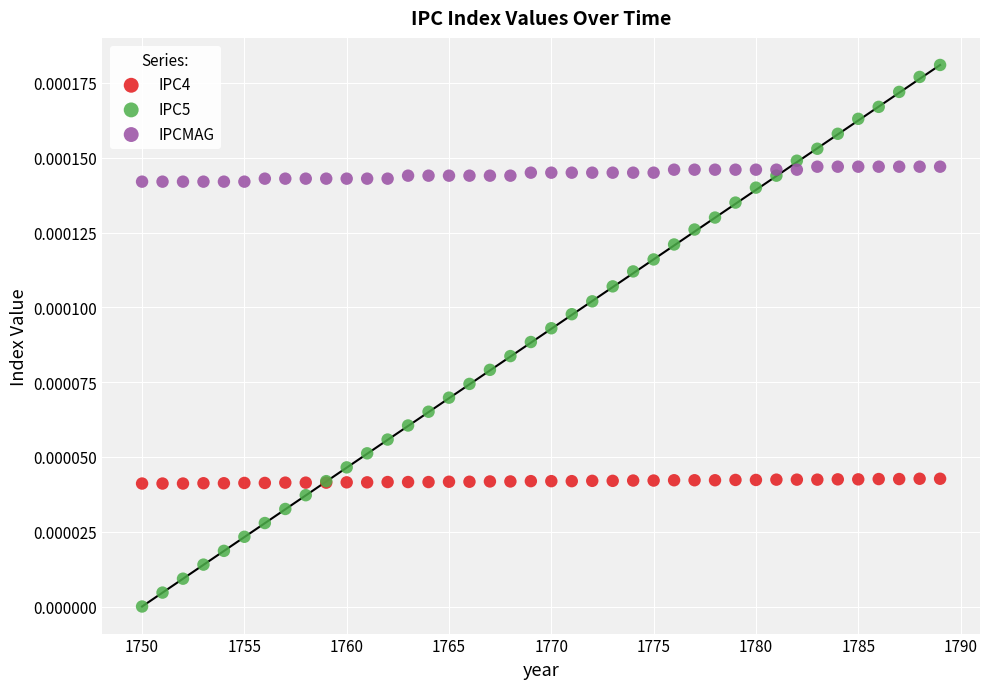

Which series has the largest Y range (max minus min)?

IPC5